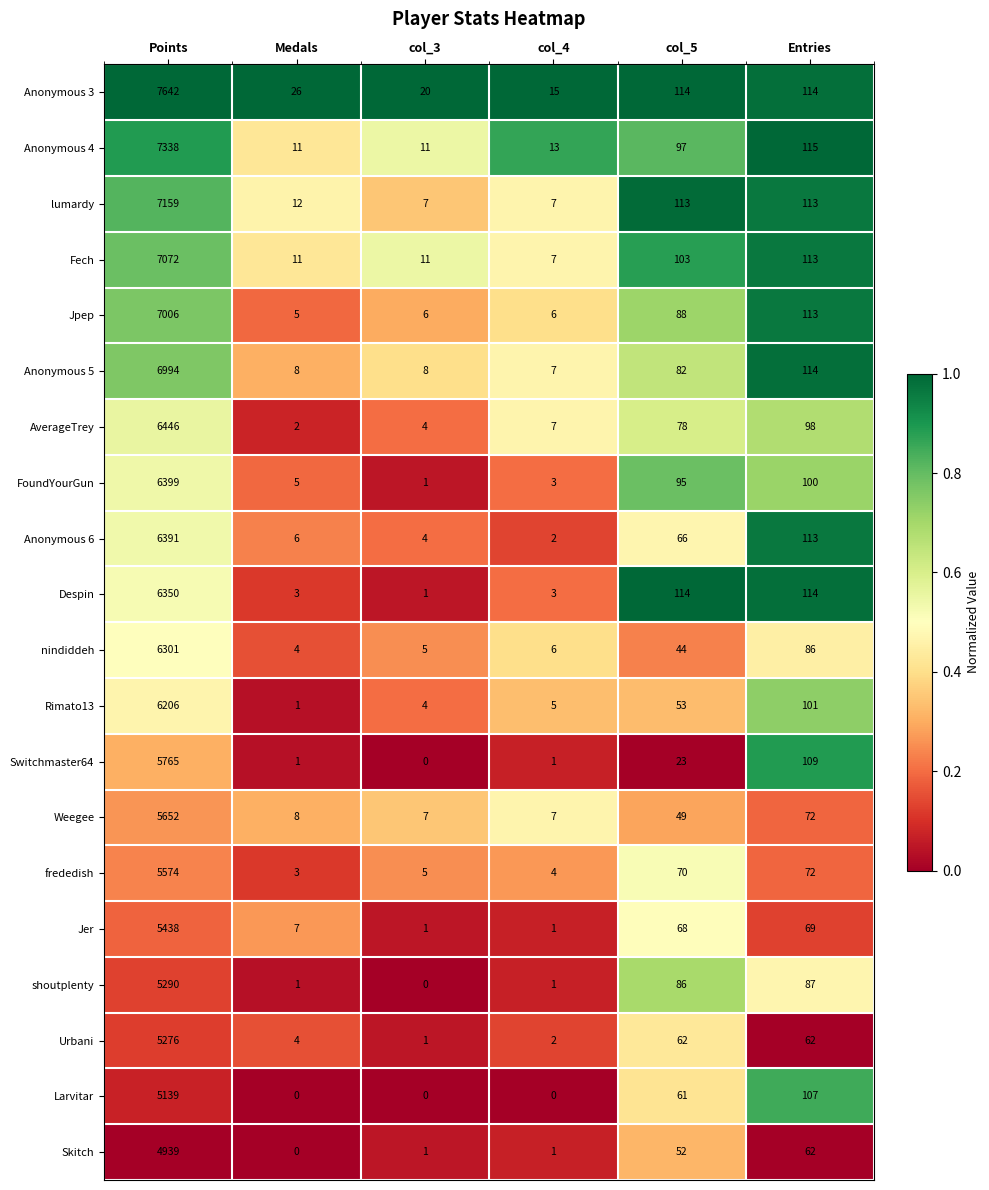

Where does the Fech series first go above 103?

Points